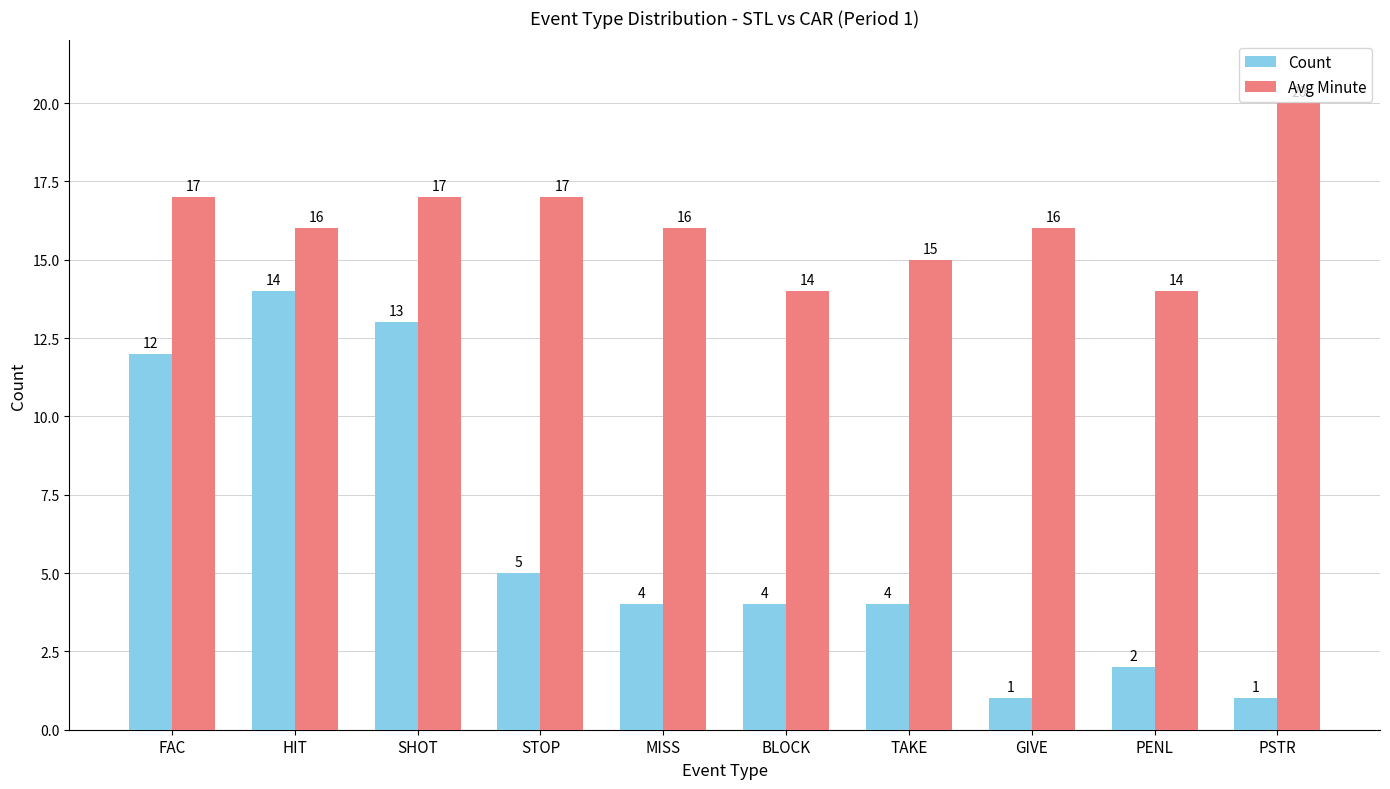

What position from the left is HIT?

2